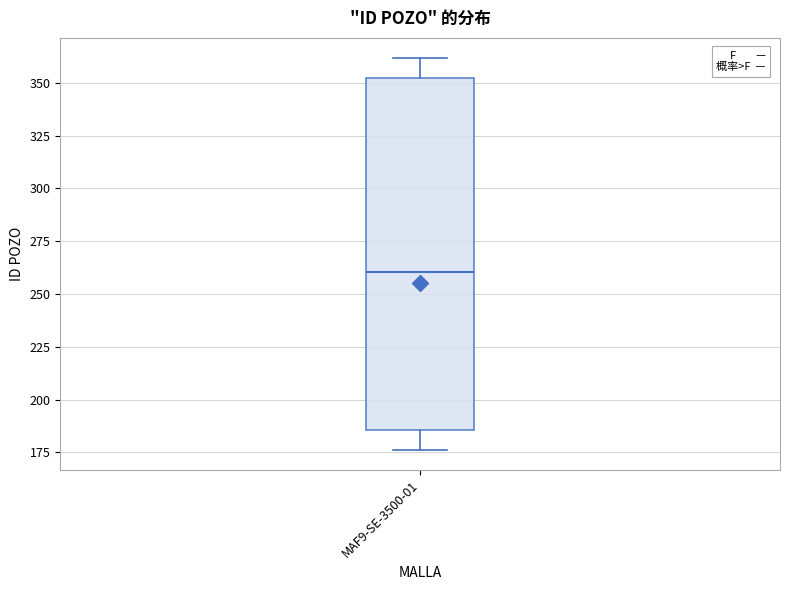

Read this box plot against the y-axis: the position of the median line, the range covered by the box, and the ends of both whiskers. The values are not printed on the chart, so give them approximately, as read against the axis.

median 260, box 185 to 350, whiskers 175 to 360